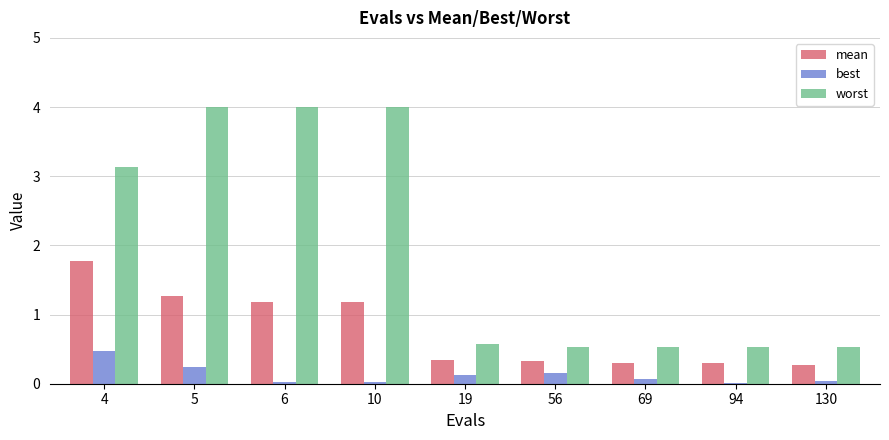

True or false: worst has a value of 4.0 at 5.

True